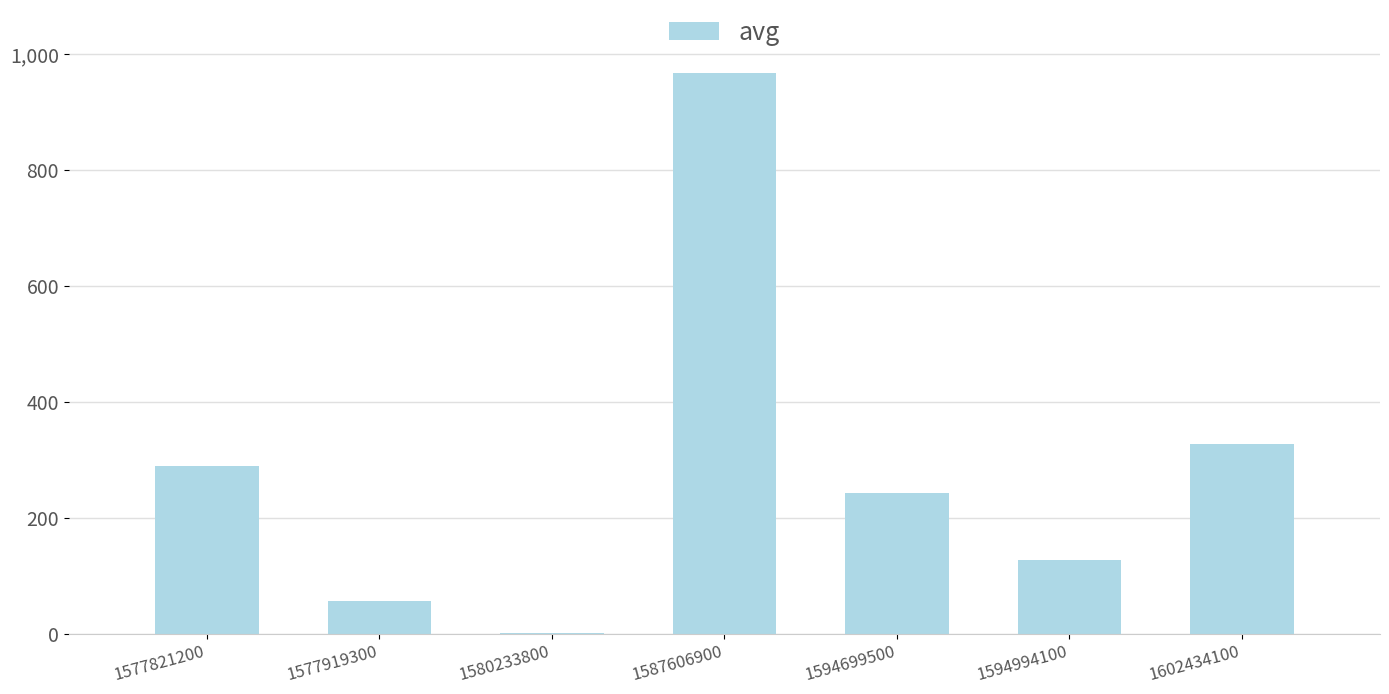

What is the maximum value shown in the chart?

968